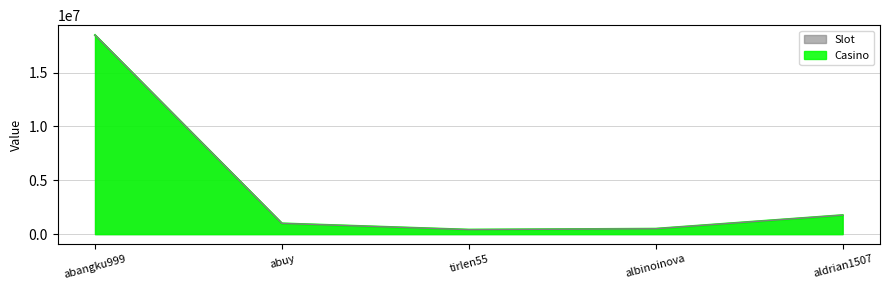

Between abangku999 and abuy, which is larger?

abangku999